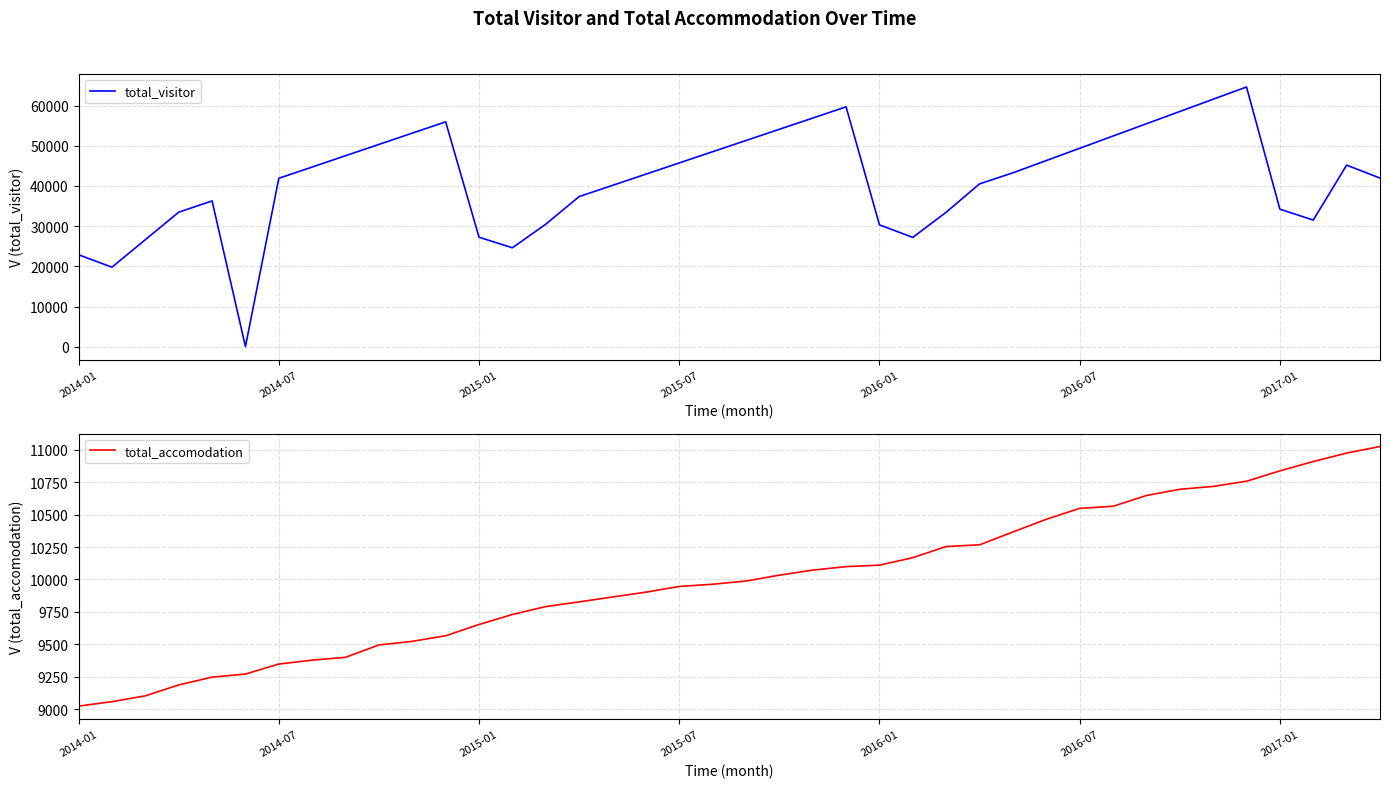

How many values in the total_accomodation series exceed 9988?

19